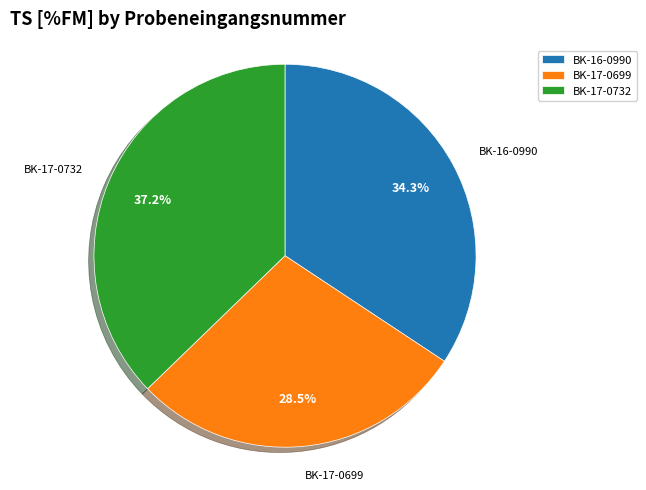

Which has a higher value, BK-16-0990 or BK-17-0732?

BK-17-0732